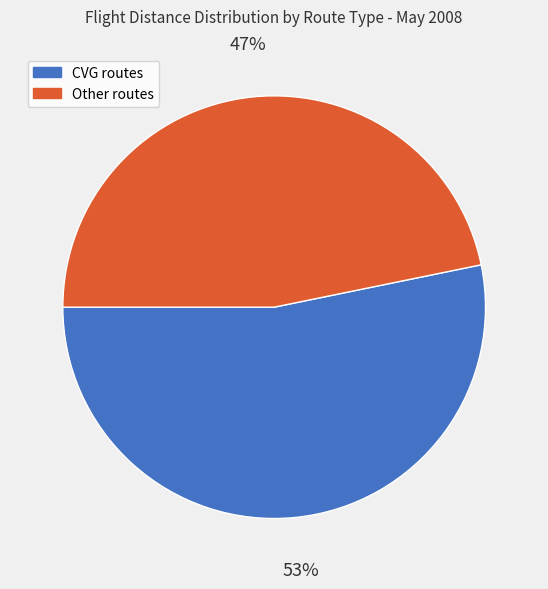

What is the majority slice?

CVG routes